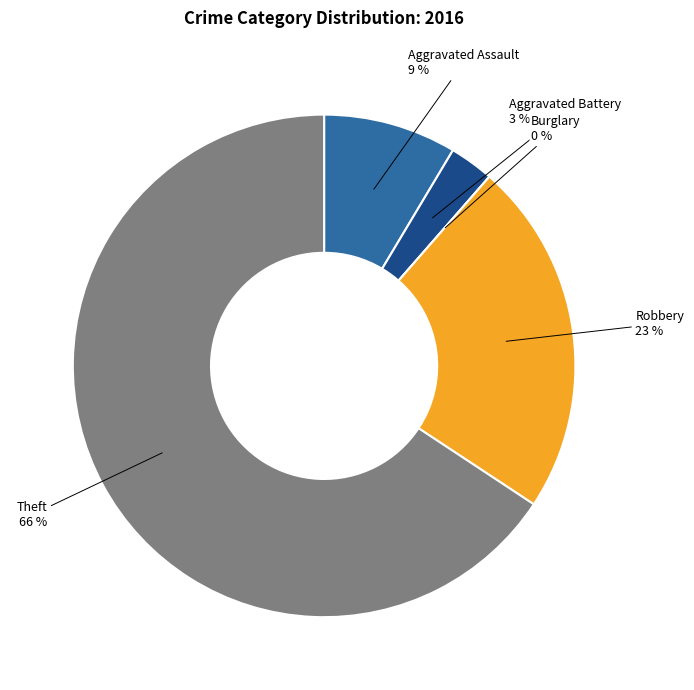

To the nearest percent, what is the difference between the Aggravated Battery and Aggravated Assault slice percentages?

6%